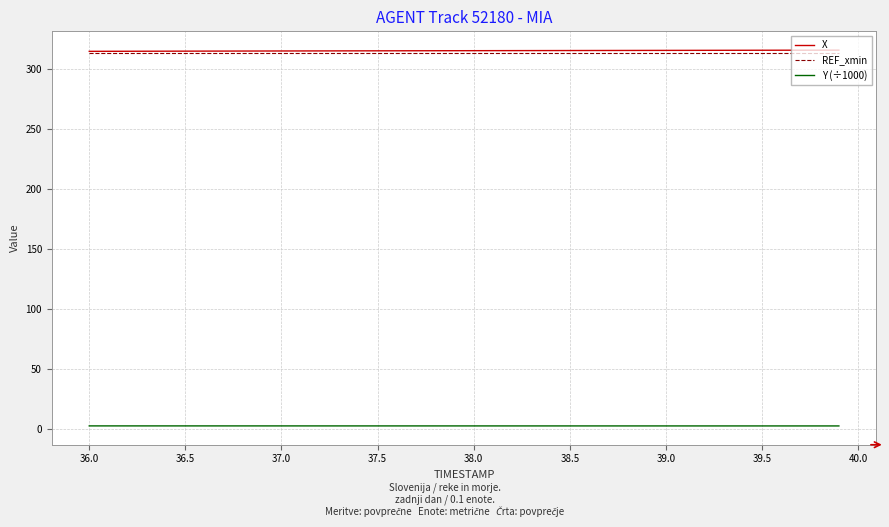

True or false: Y (÷1000) and X intersect in this chart.

False